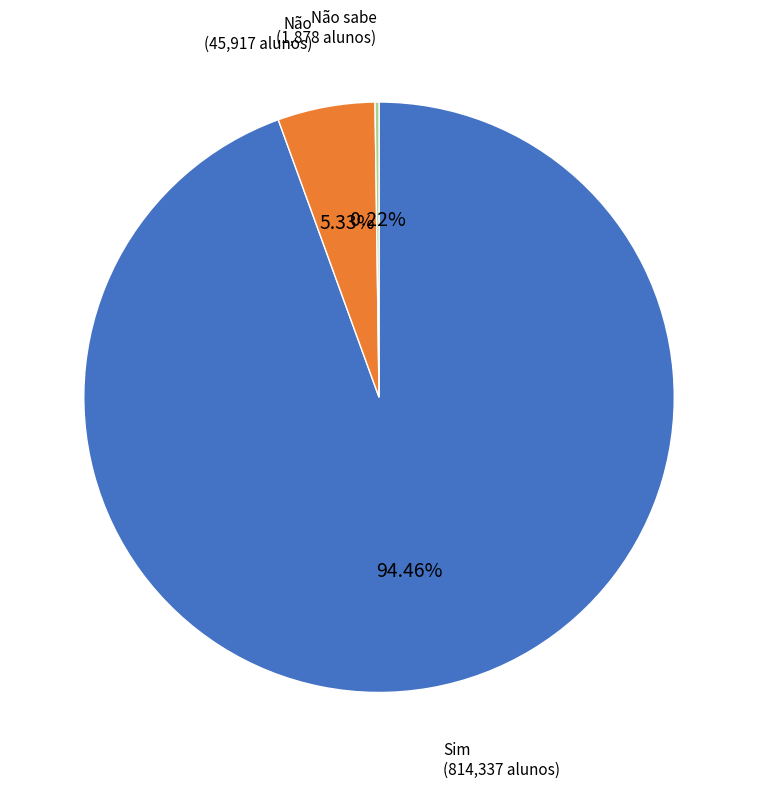

Is there any slice that represents more than half of the pie?

Yes